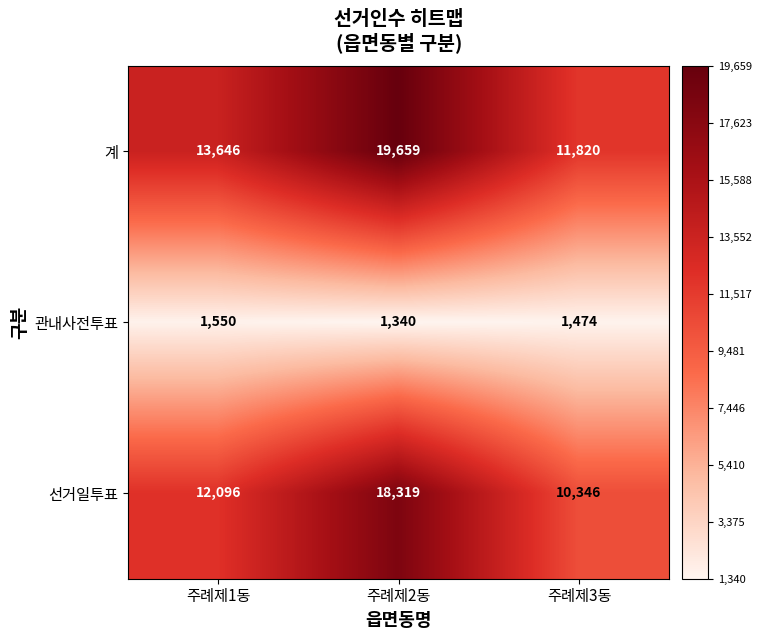

Is it true that 선거일투표 equals 12096 at 주례제1동?

True